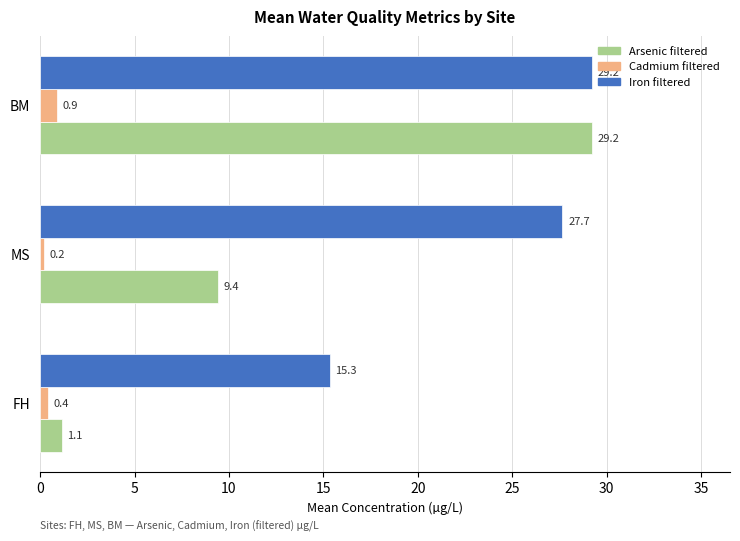

Is it true that Iron filtered equals 5.9 at FH?

False